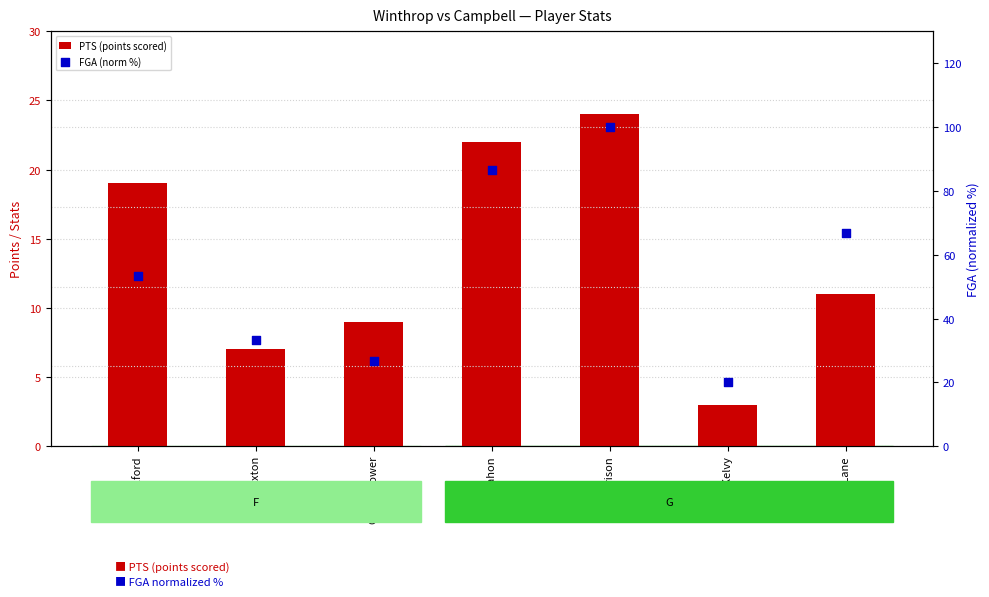

Which series has the largest Y range (max minus min)?

FGA (norm %)